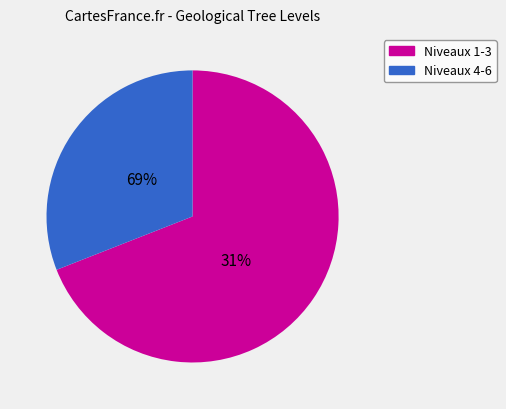

True or false: 6 accounts for 0% of the total.

True